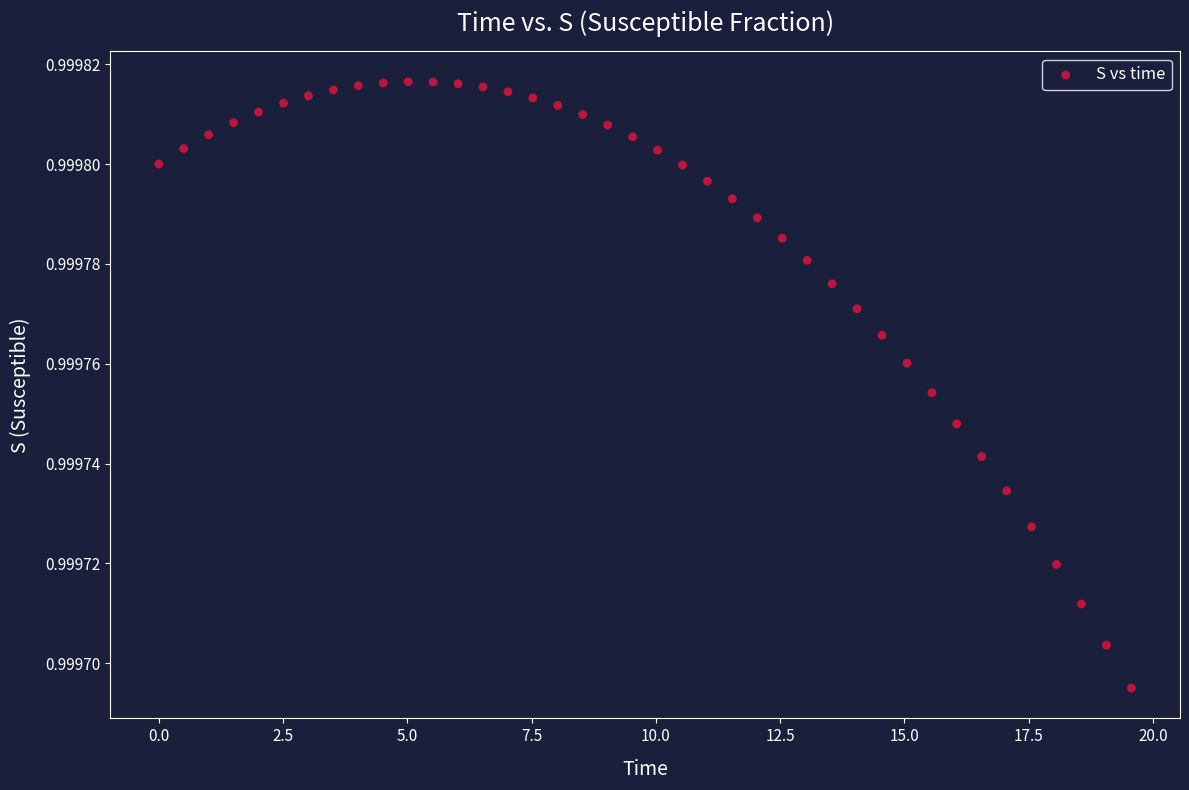

What is the range of X values (max minus min)?

19.6